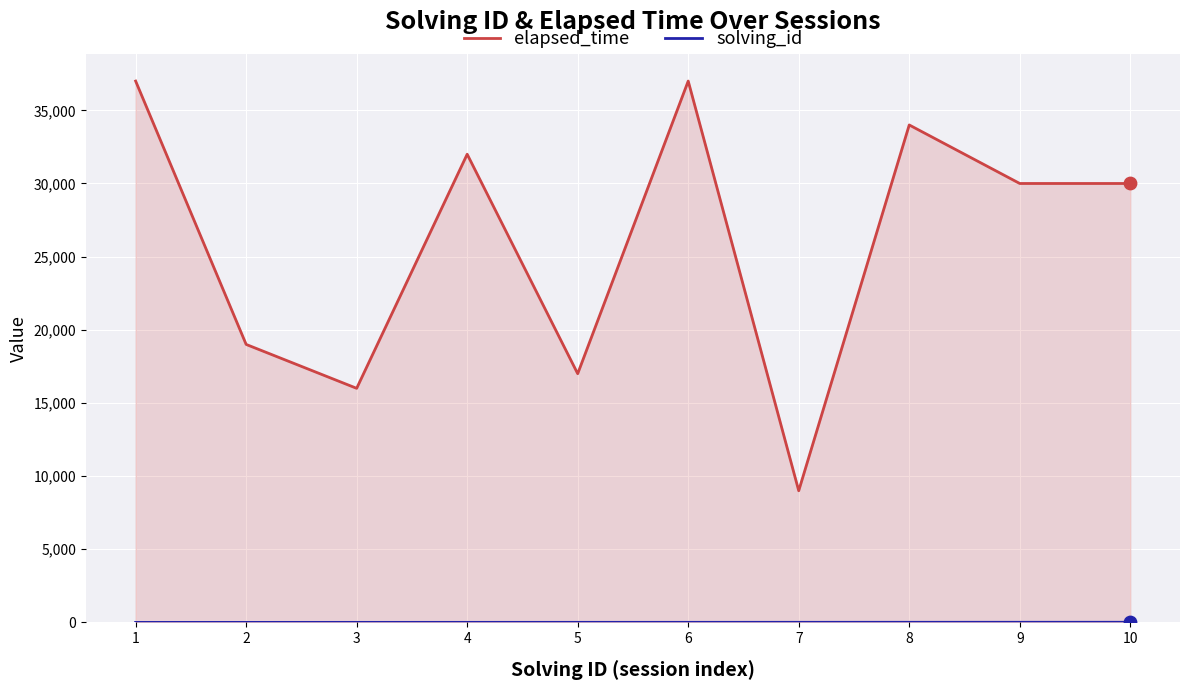

At which category is the sum across all series the highest?

6